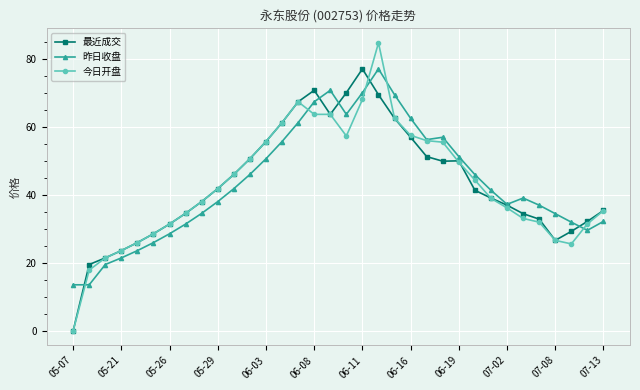

What is the greatest value displayed?

84.8